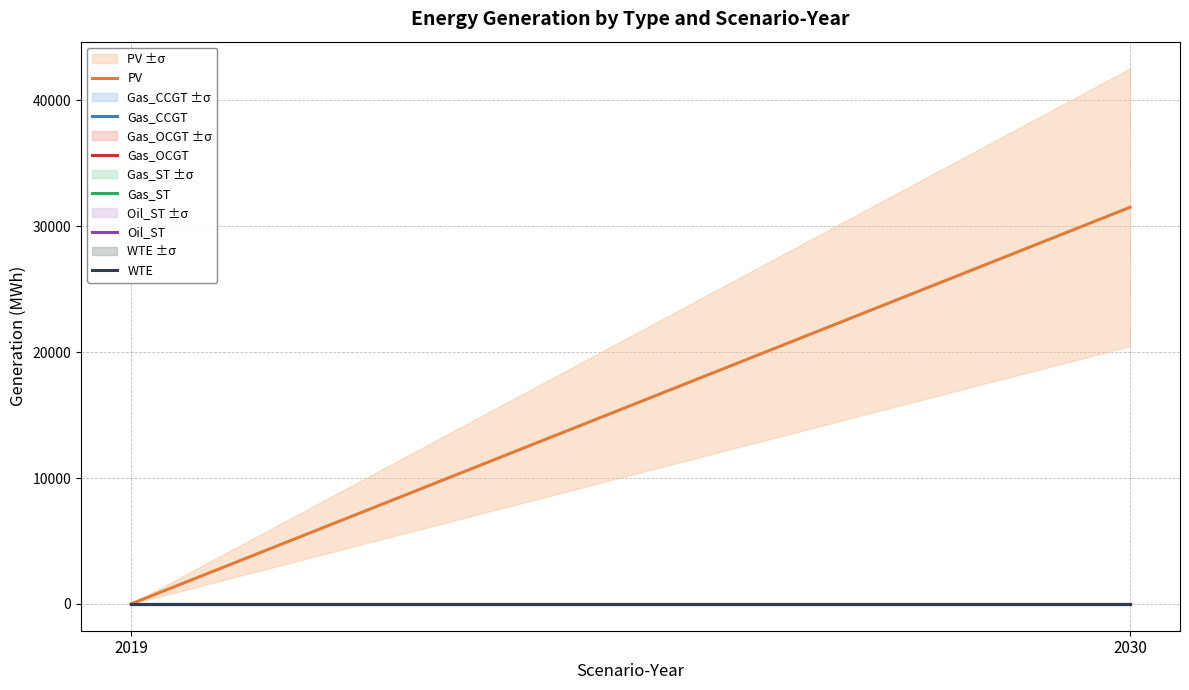

At which label does Gas_OCGT reach its minimum?

2019